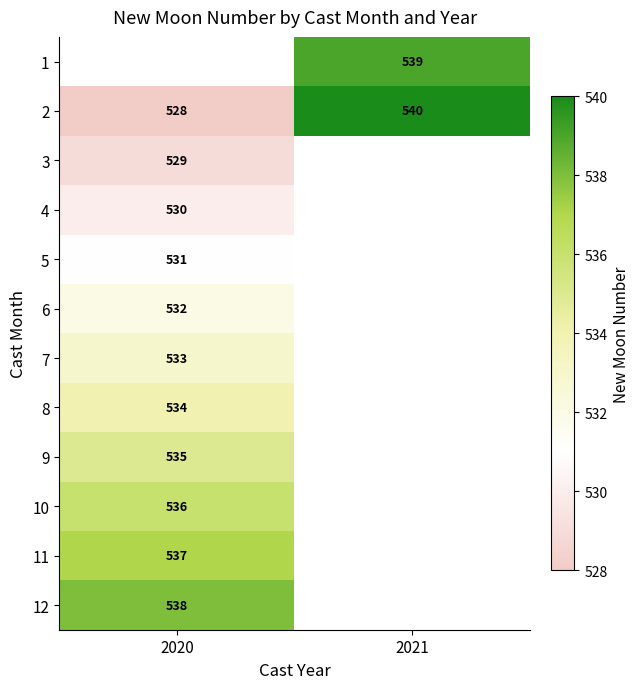

Count the number of data series in this chart.

12